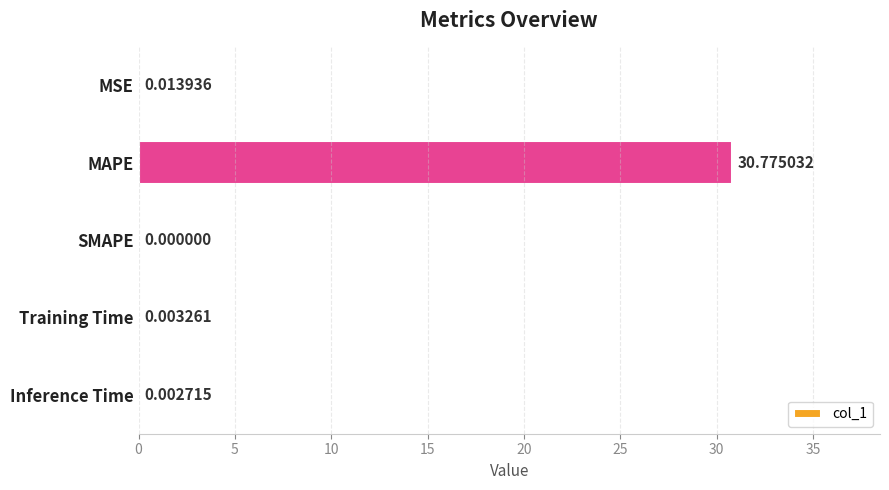

Where is the data nearest to the value 15?

MSE